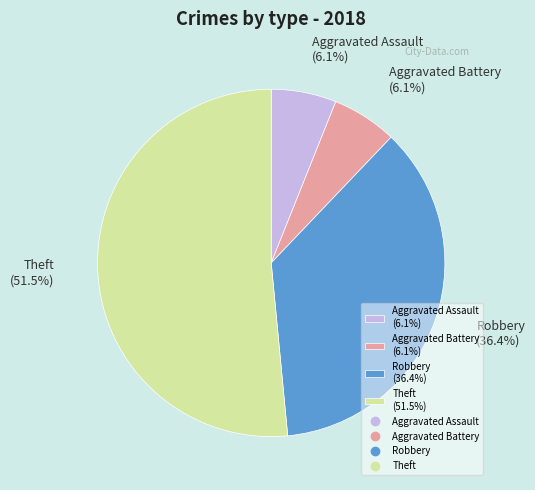

To the nearest percent, what is the difference between the largest and smallest slice percentages?

45%